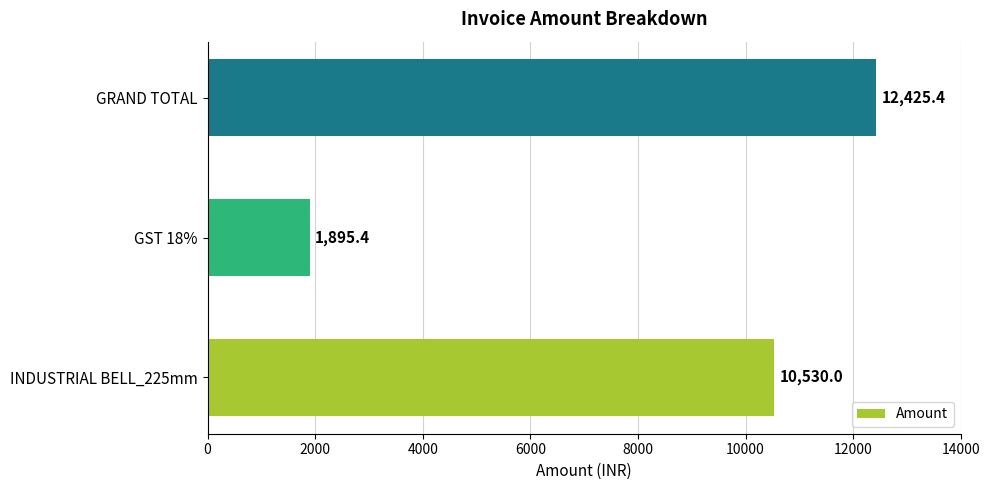

What is the average value?

8283.6